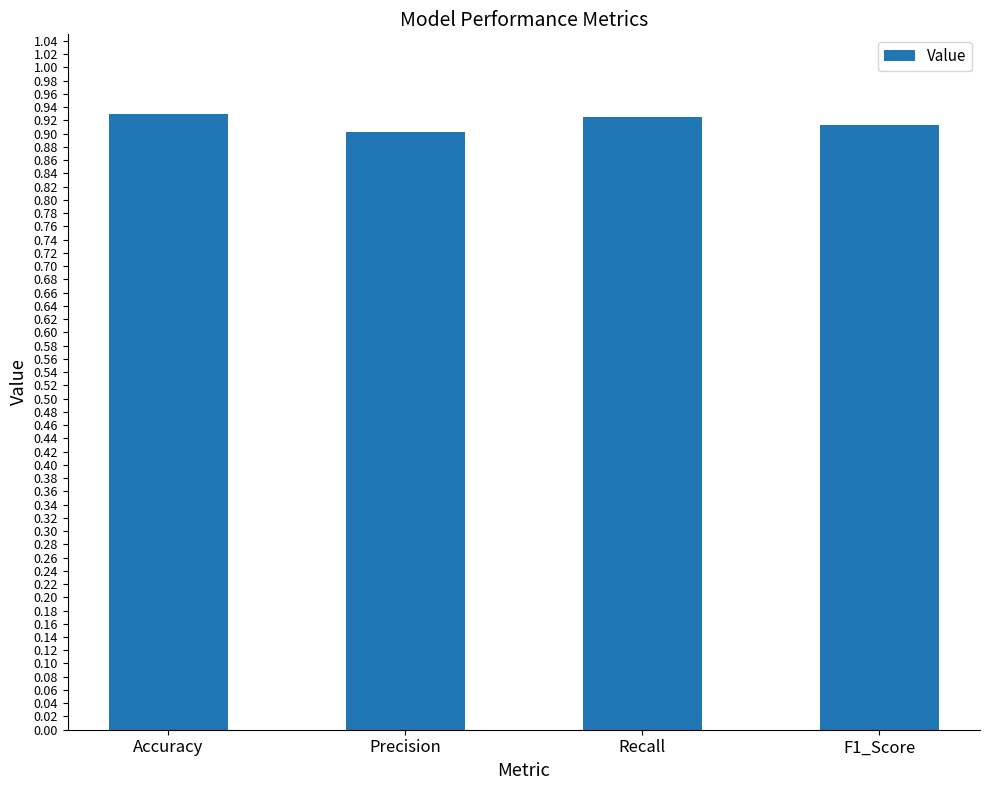

What position from the left is F1_Score?

4